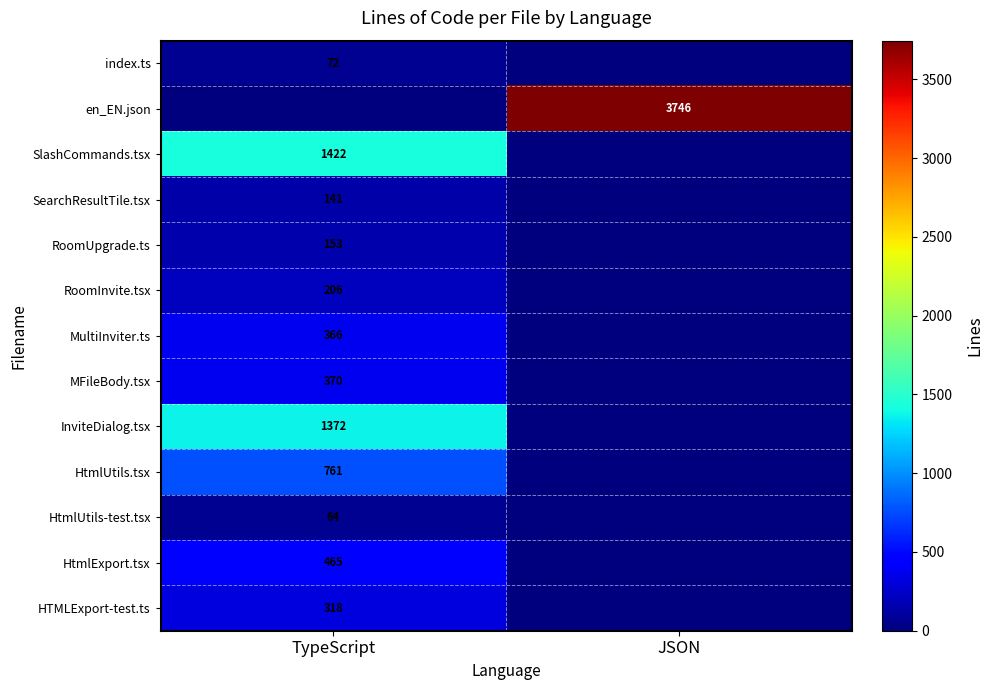

The HtmlUtils-test.tsx series shows 26 at TypeScript. True or false?

False